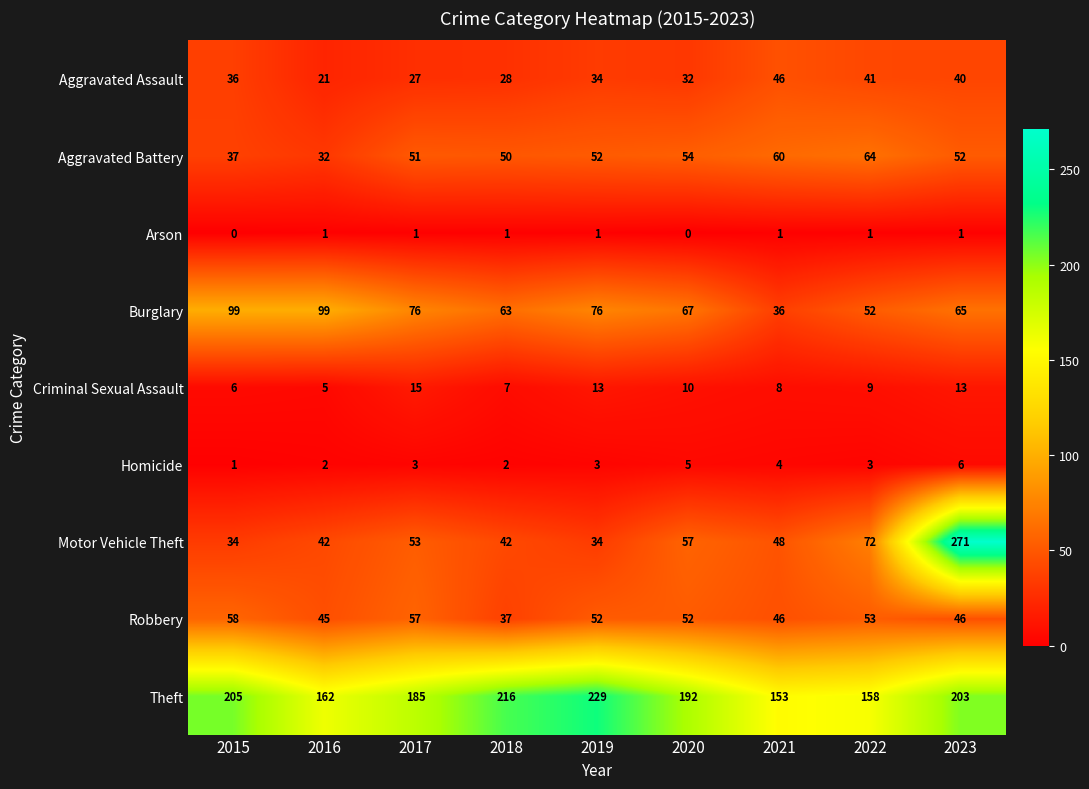

What is the difference between the highest and lowest values at 2023?

270